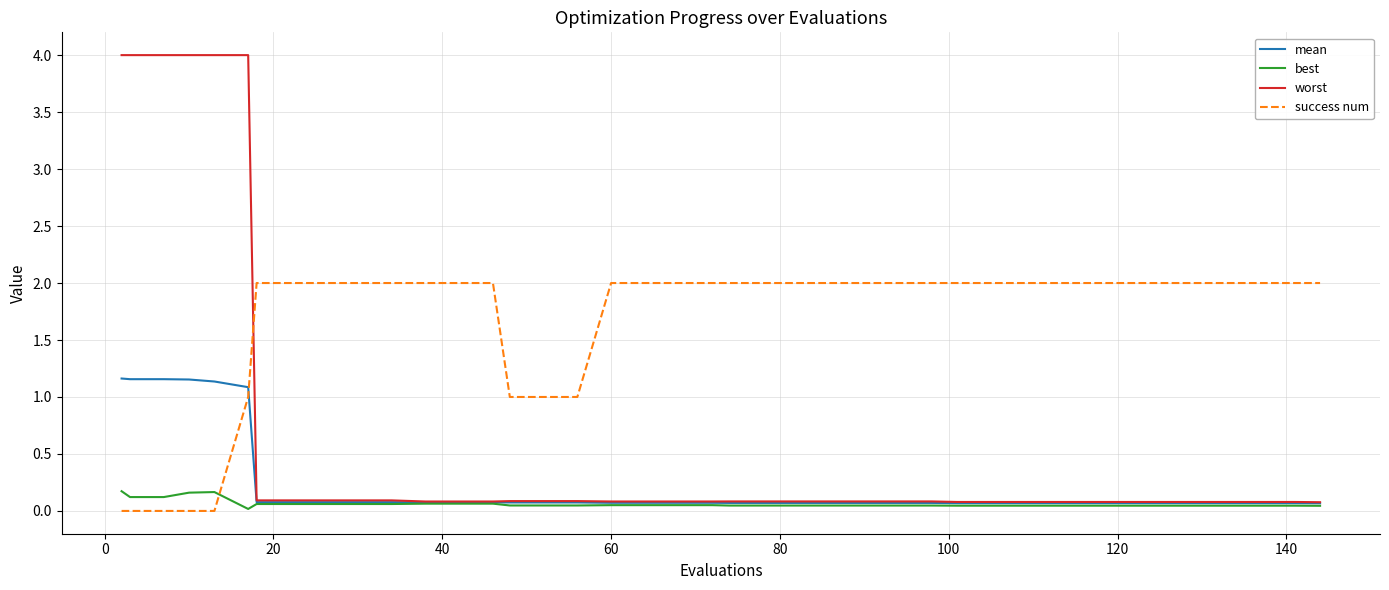

How many categories are shown in the chart?

40